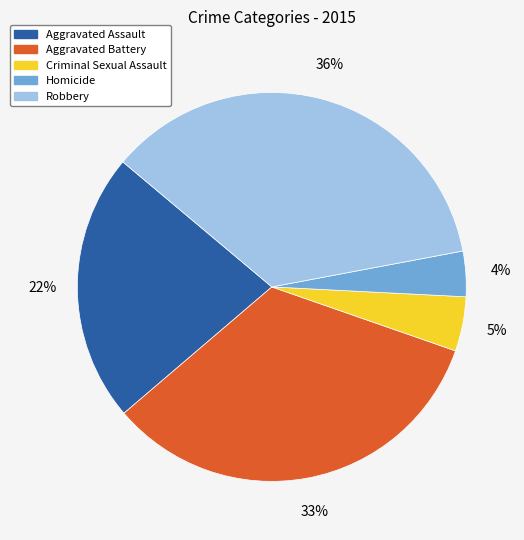

Is it true that Aggravated Battery is 33% of the pie?

True